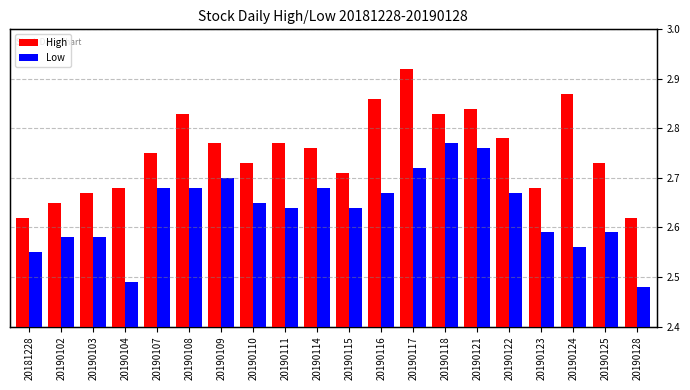

What are all the series names shown in the legend?

High, Low